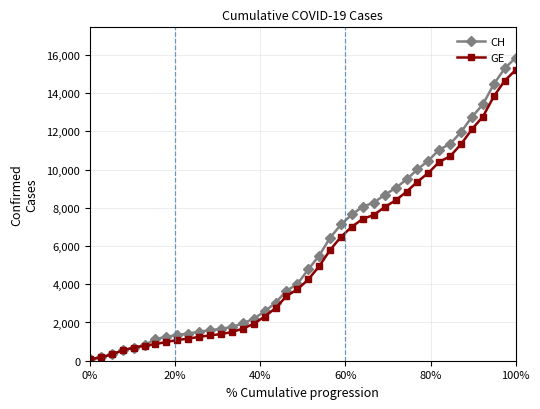

What is the sum of all GE values?

216891